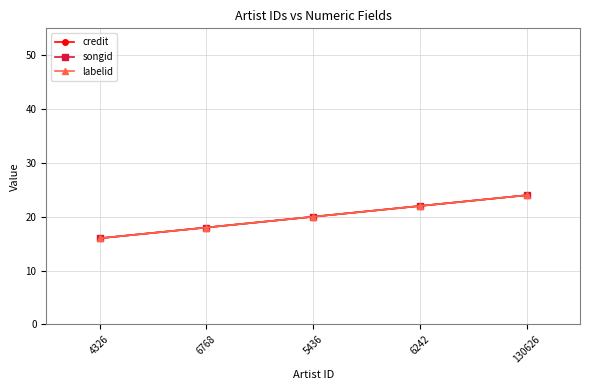

Does the chart have visible grid lines?

Yes